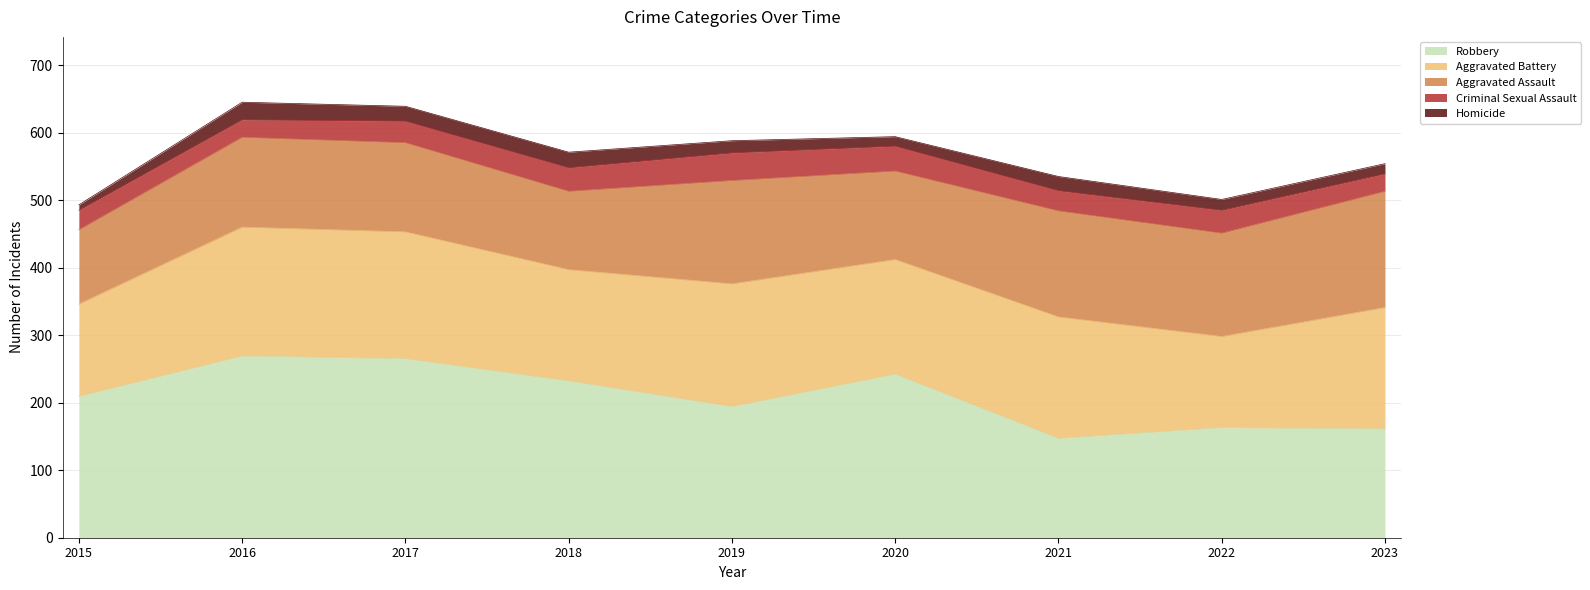

After their last crossing, which series has the higher values: Aggravated Assault or Aggravated Battery?

Aggravated Battery